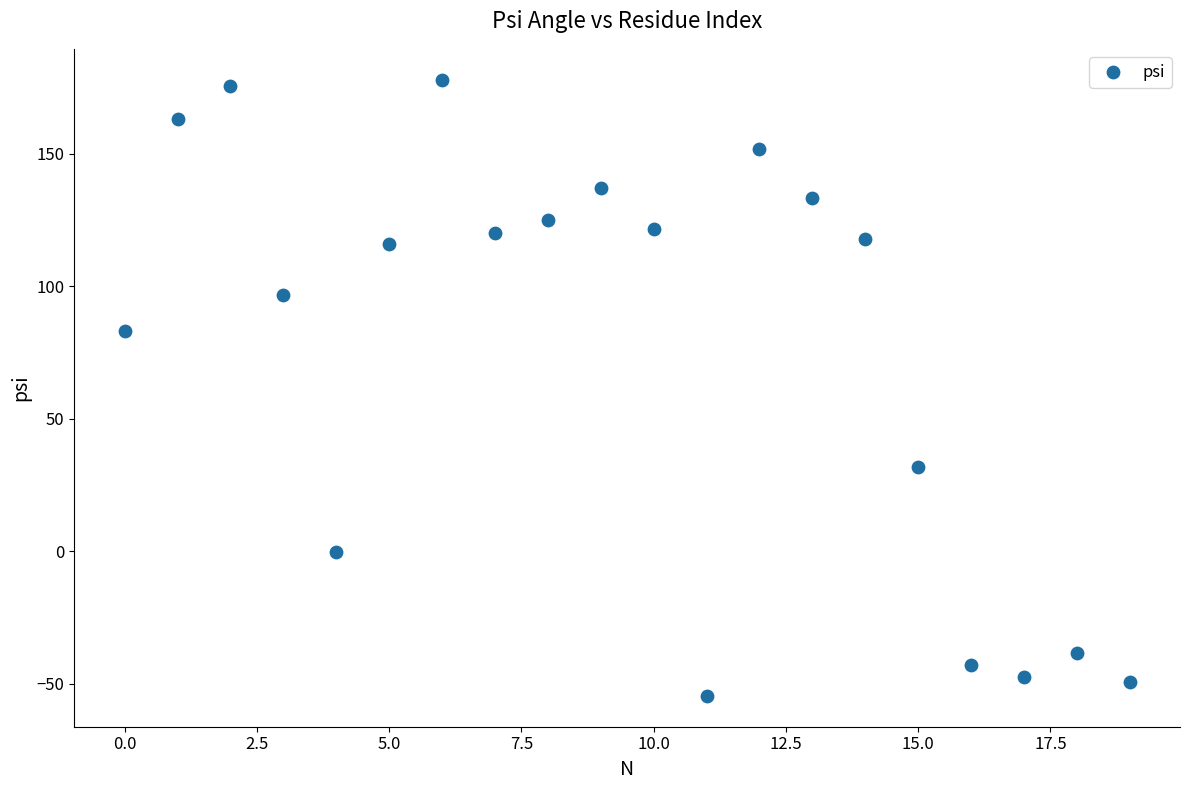

What Y value in the scatter plot is closest to 61?

83.2